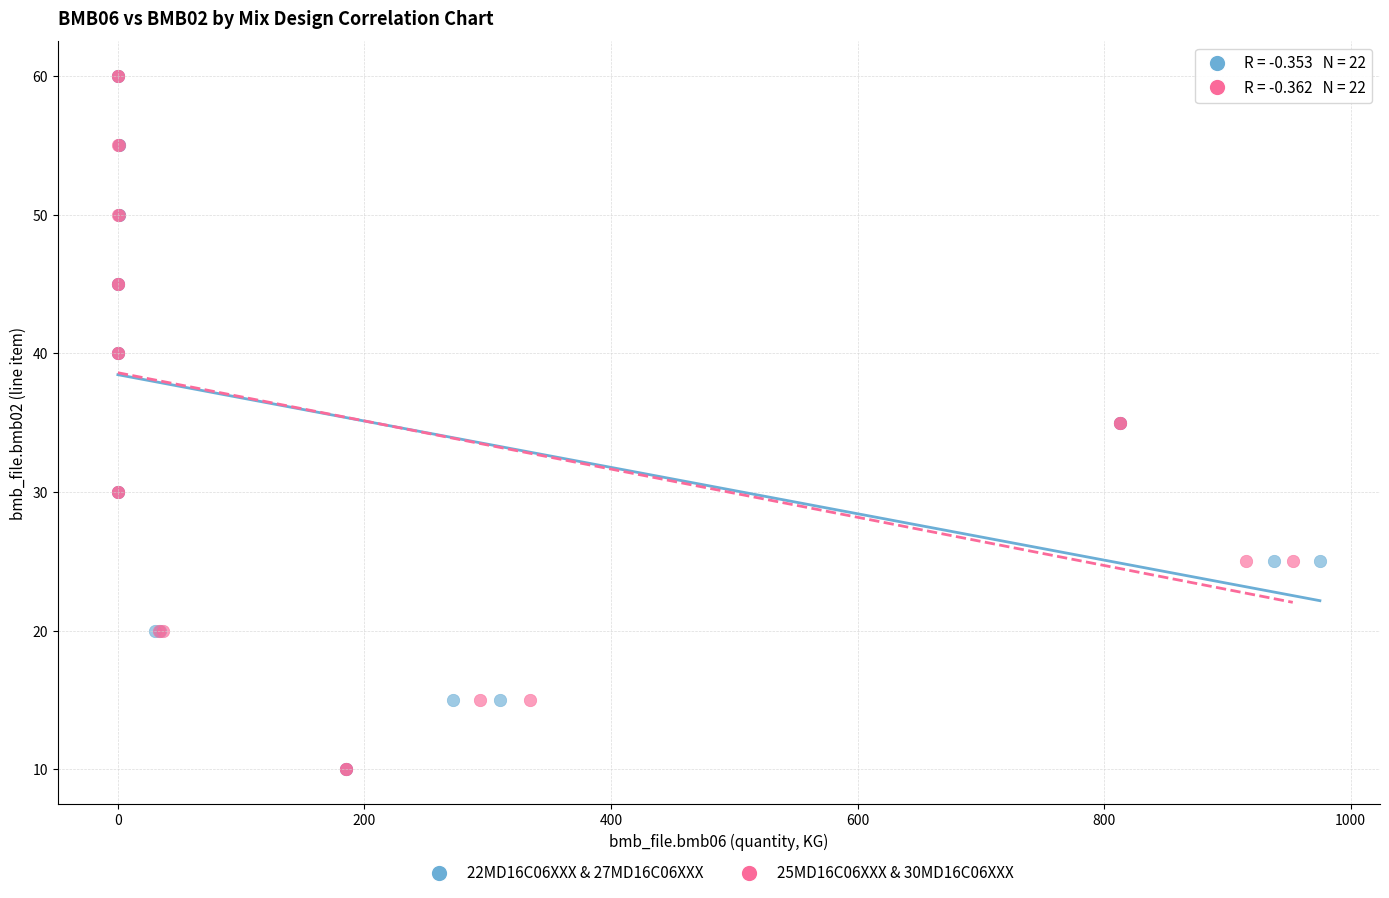

What are all the series names shown in the legend?

22MD16C06XXX & 27MD16C06XXX, 25MD16C06XXX & 30MD16C06XXX